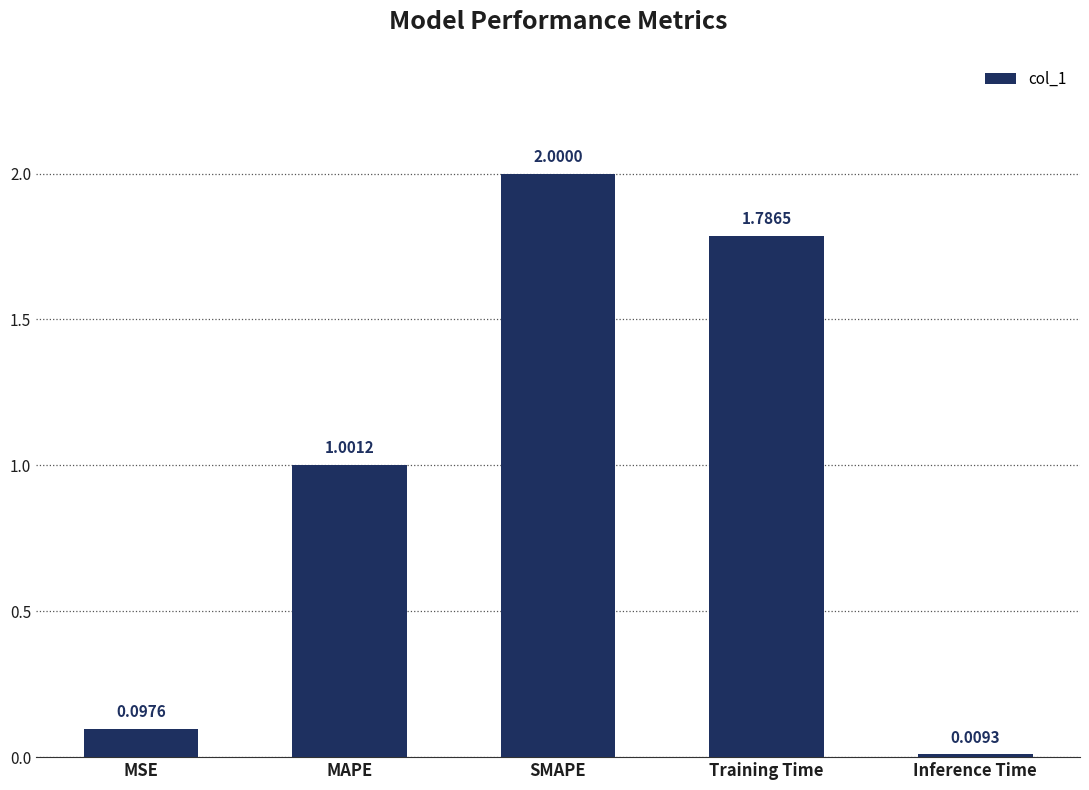

Where does the data first go above 1?

MAPE